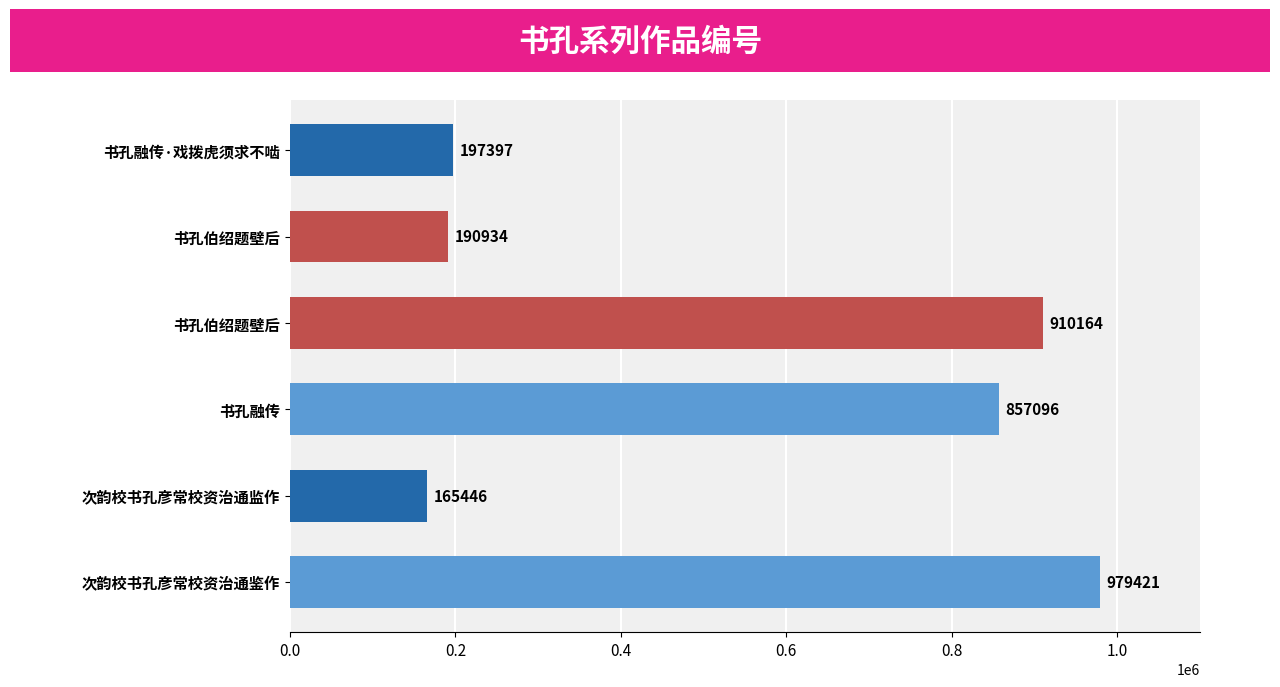

How many data points are less than 857096?

3